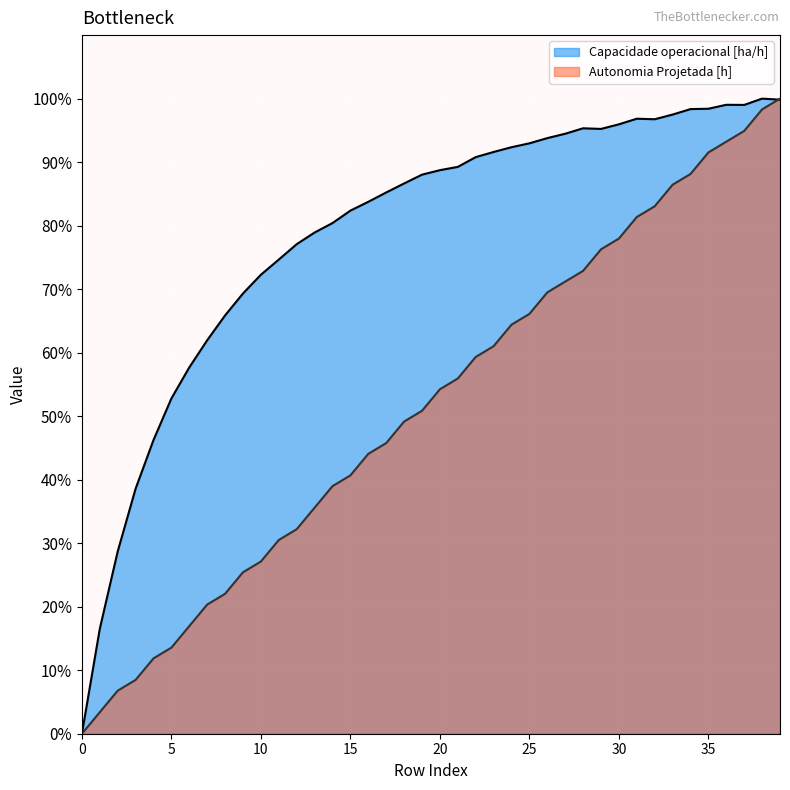

How many lines are shown in the chart?

2